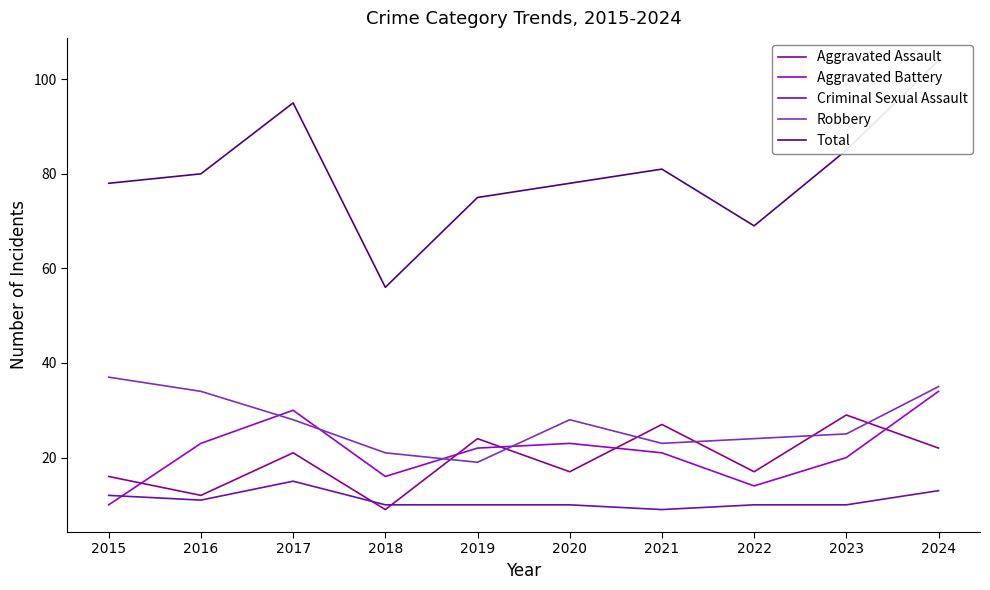

What is the difference between the maximum and second lowest values in the Robbery series?

16